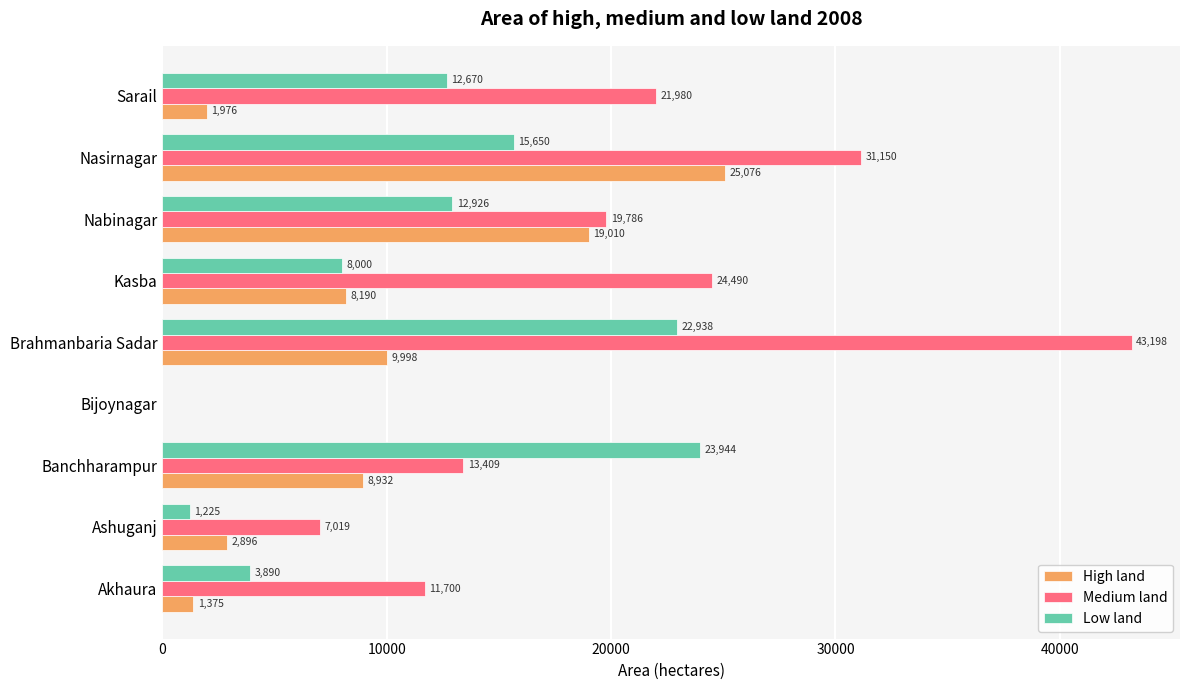

What is the highest value of the High land series?

25076